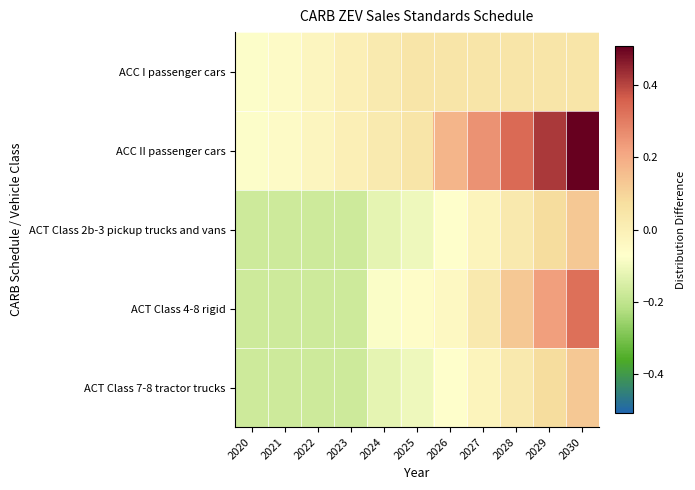

What is the maximum value shown in the chart?

0.5